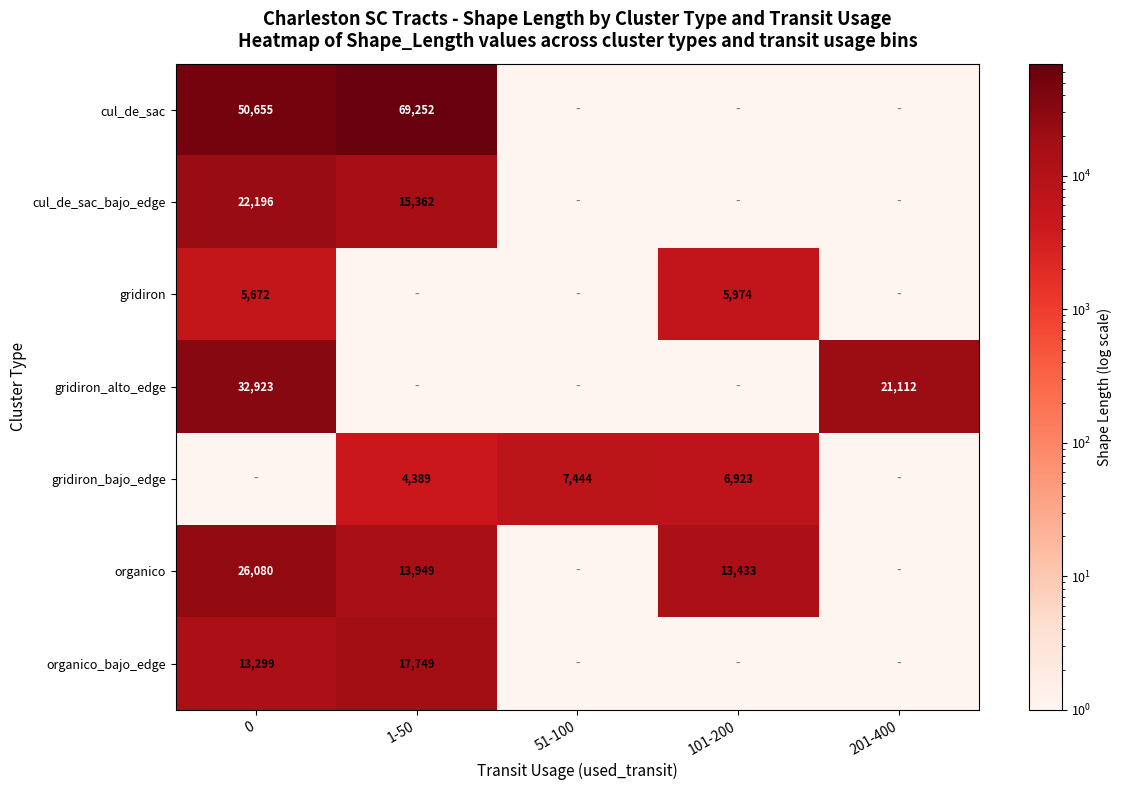

What is the total value across all series at 101-200?

26330.3